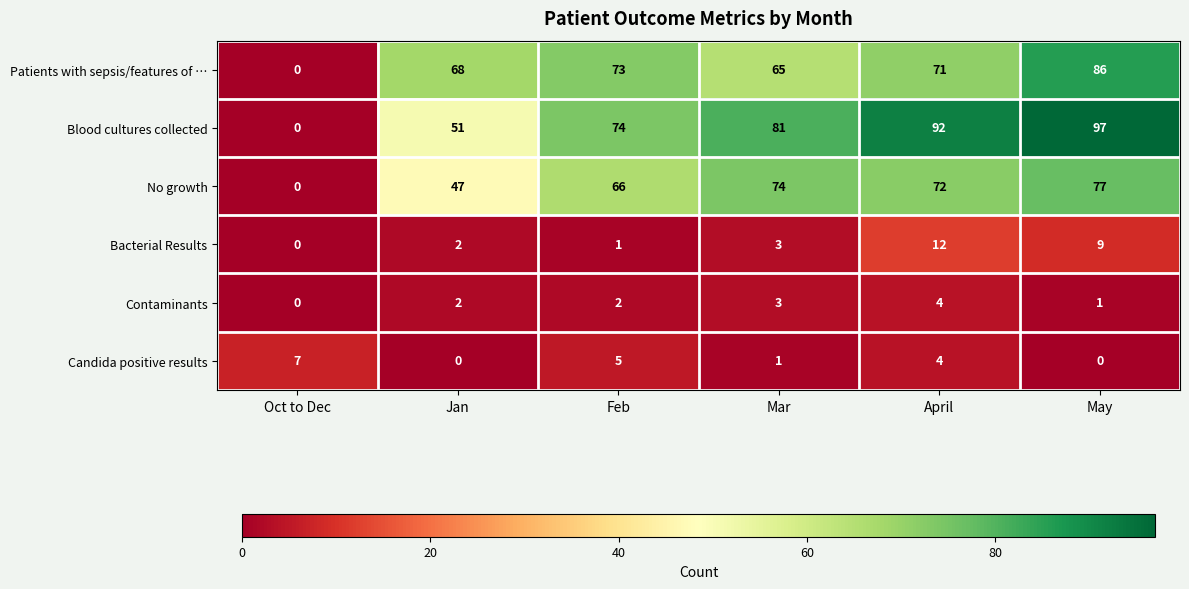

How many categories are shown in the chart?

6